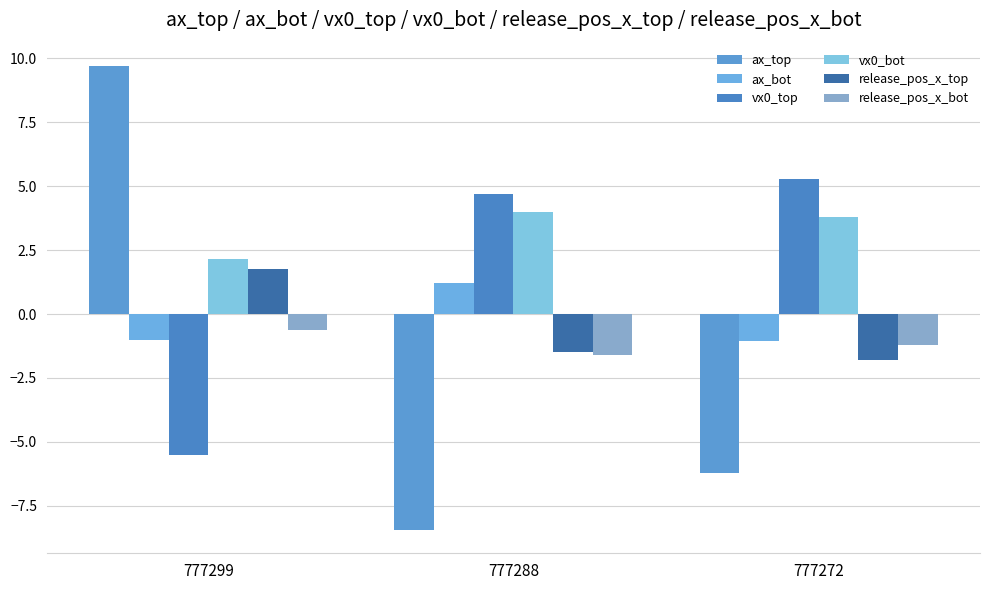

Where is release_pos_x_bot nearest to the value -1?

777272